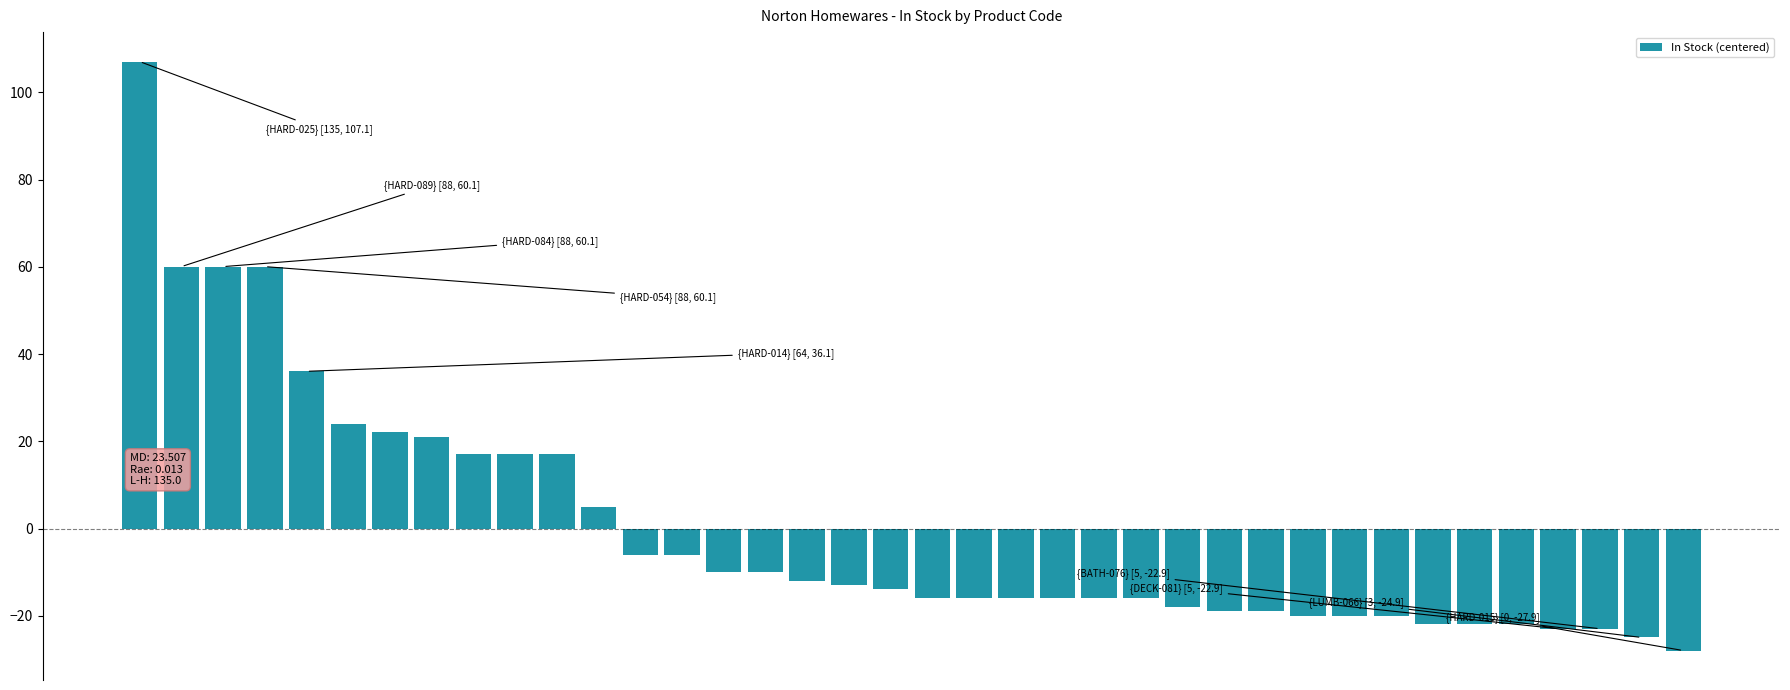

What is the difference between the second highest and minimum values?

88.0